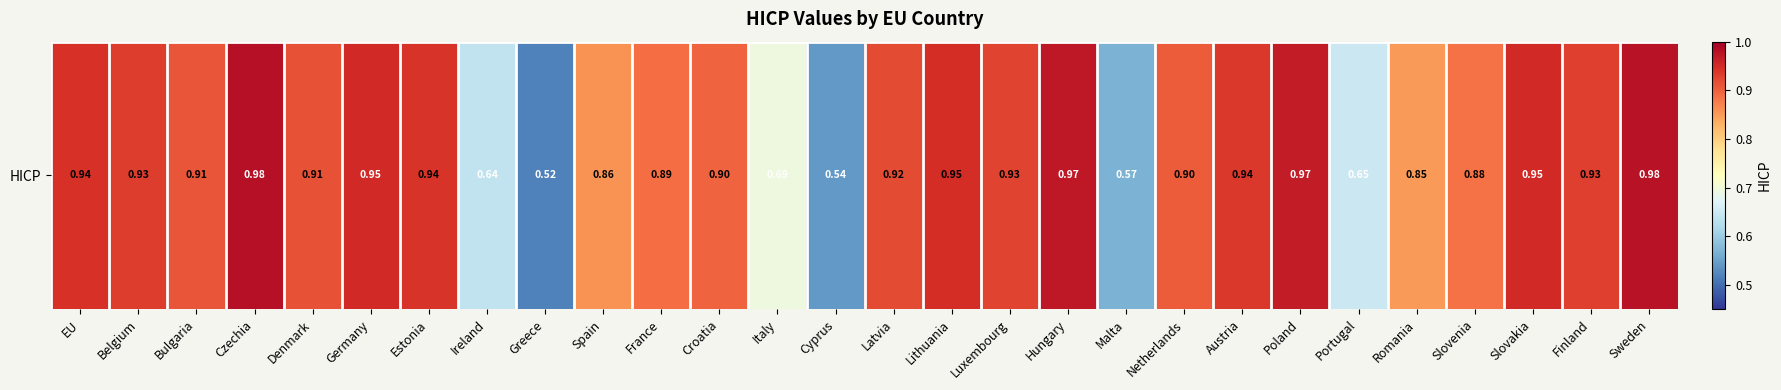

Reading right to left, transcribe all the data shown in this chart.

1.0	0.9	1.0	0.9	0.9	0.6	1.0	0.9	0.9	0.6	1.0	0.9	0.9	0.9	0.5	0.7	0.9	0.9	0.9	0.5	0.6	0.9	1.0	0.9	1.0	0.9	0.9	0.9